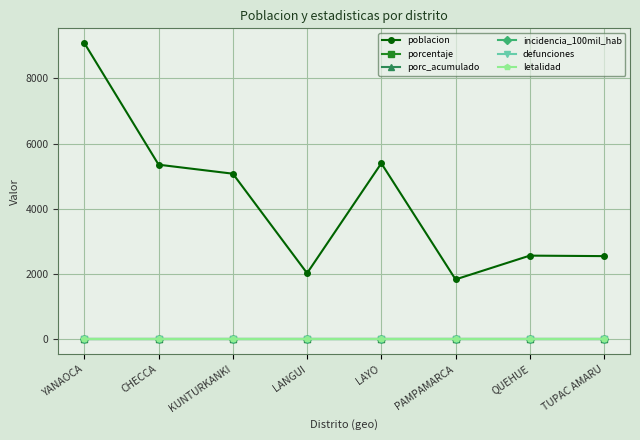

True or false: incidencia_100mil_hab and porc_acumulado cross at least once.

False